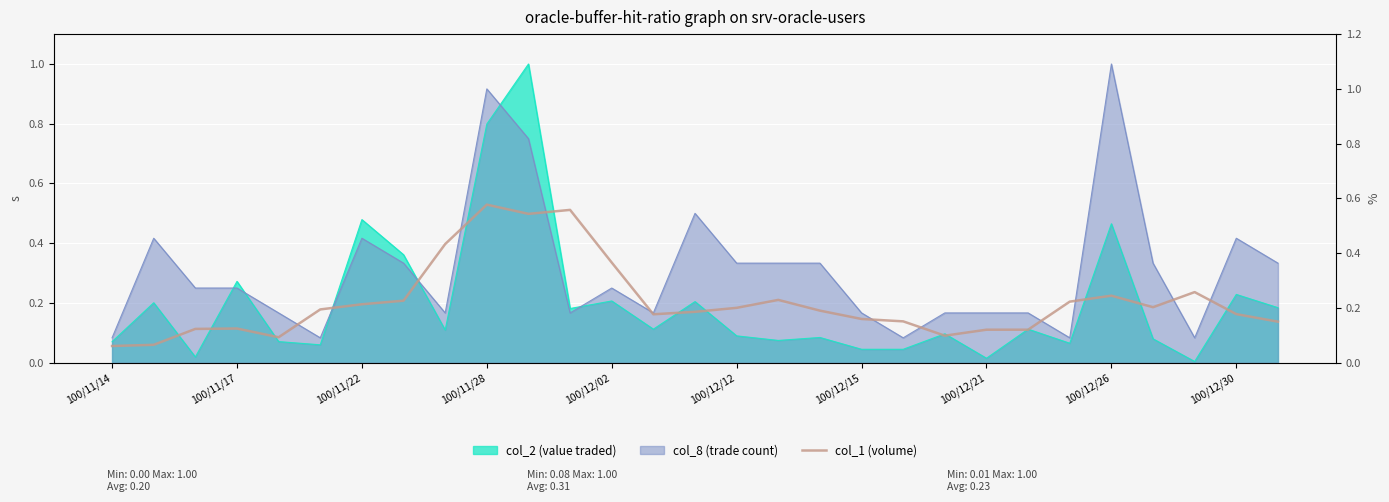

True or false: there are more than 1 points higher than both neighbors.

True